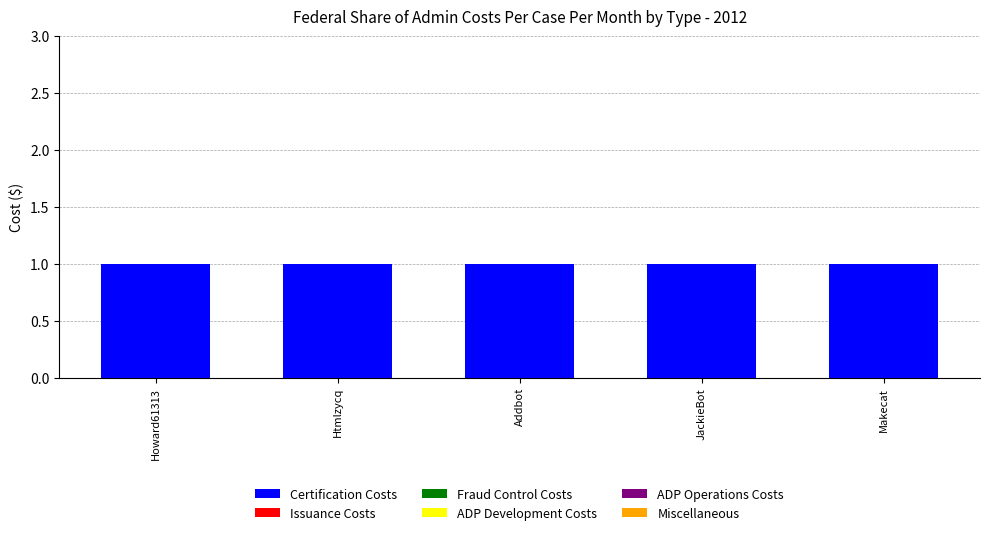

What is the spread (max minus min) of values at Makecat?

1